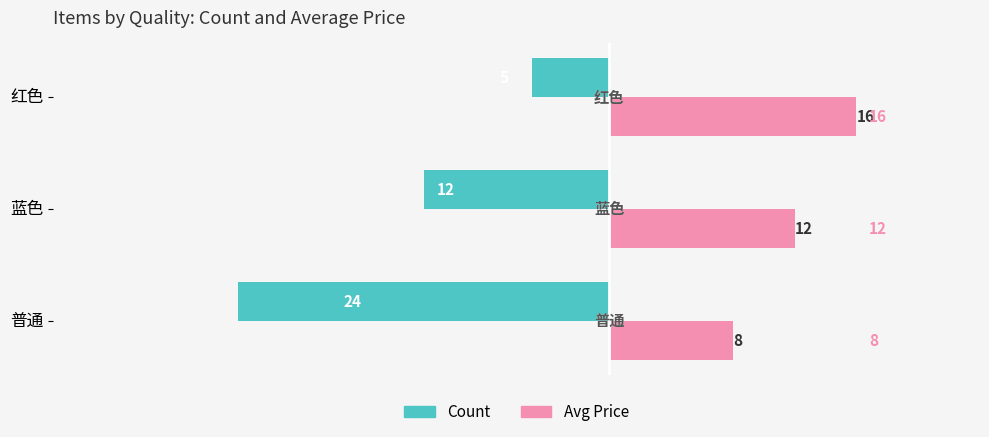

How many Avg Price values are between 8 and 16?

3